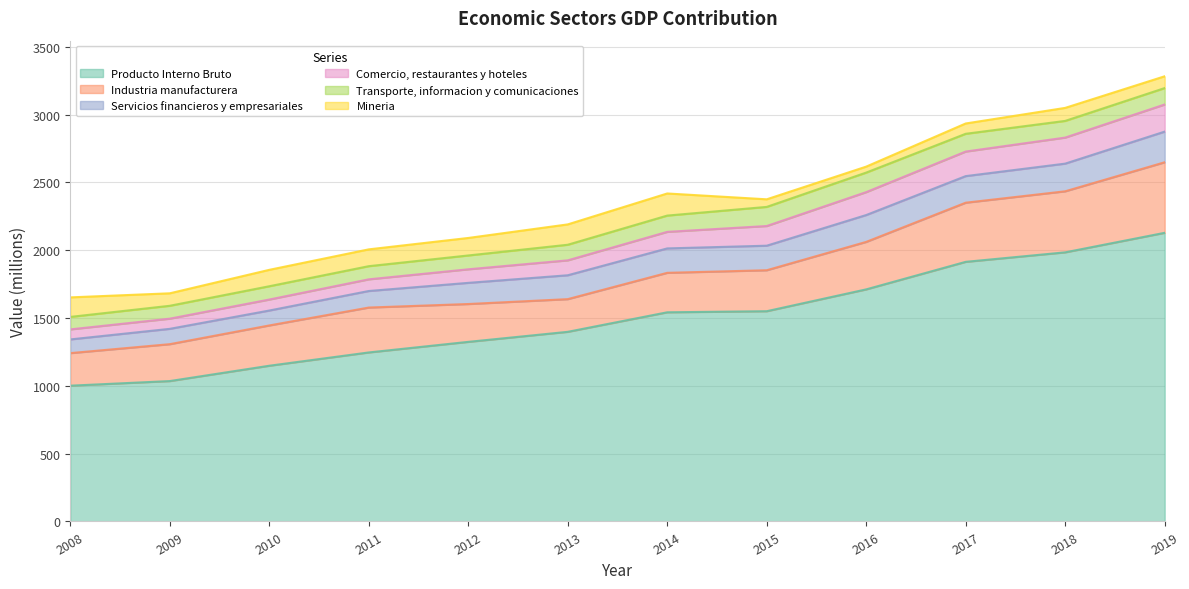

What is the difference between the highest and lowest values at 2011?

1160